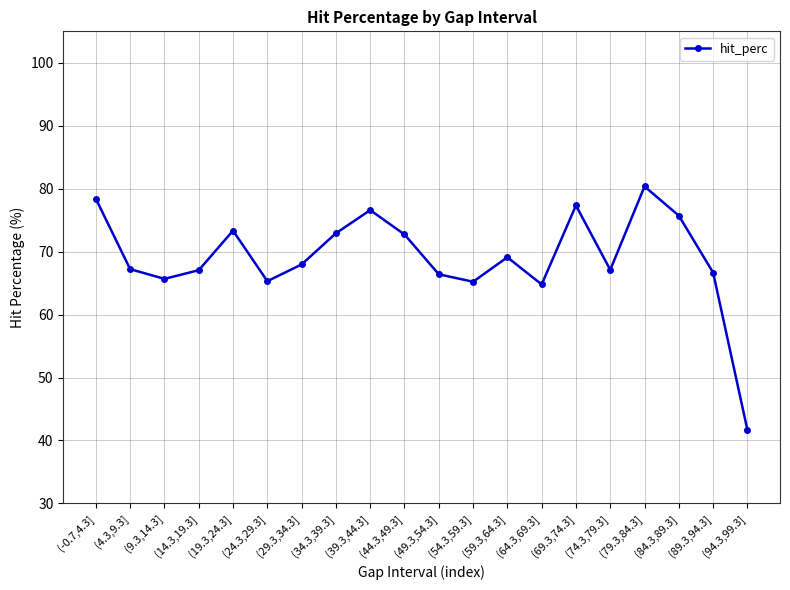

Is it true that the value at (24.3,29.3] is 65.3?

True